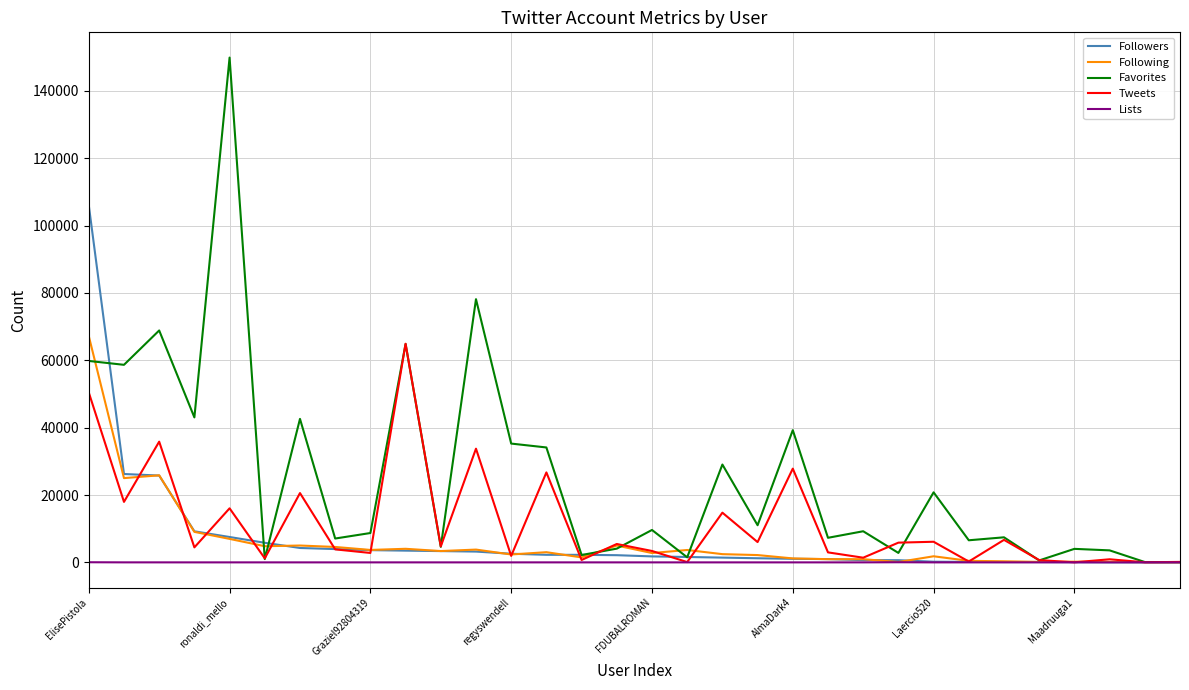

True or false: Tweets has more than 1 points higher than both neighbors.

True